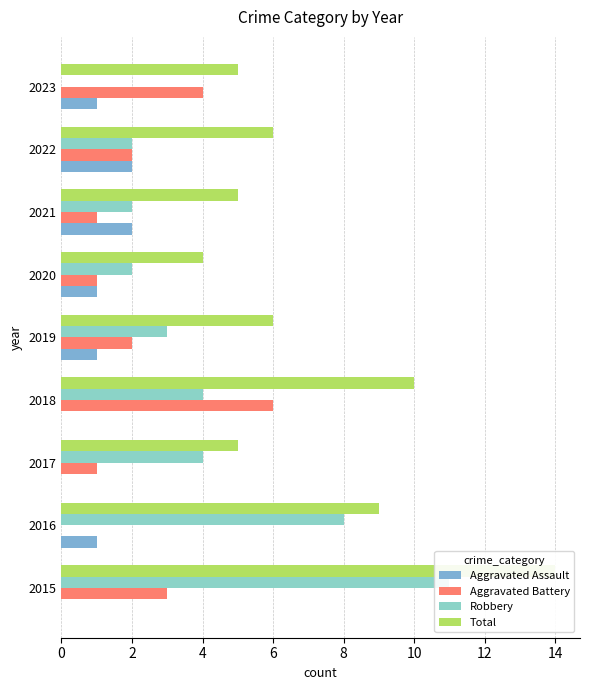

What is the sum of the Robbery values at 16 and 14?

2